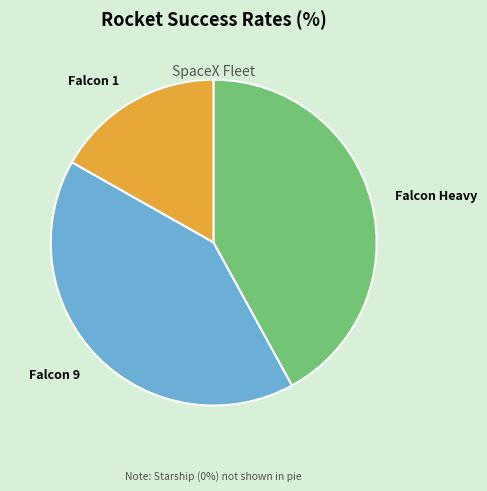

Between Falcon 9 and Falcon 1, which is larger?

Falcon 9